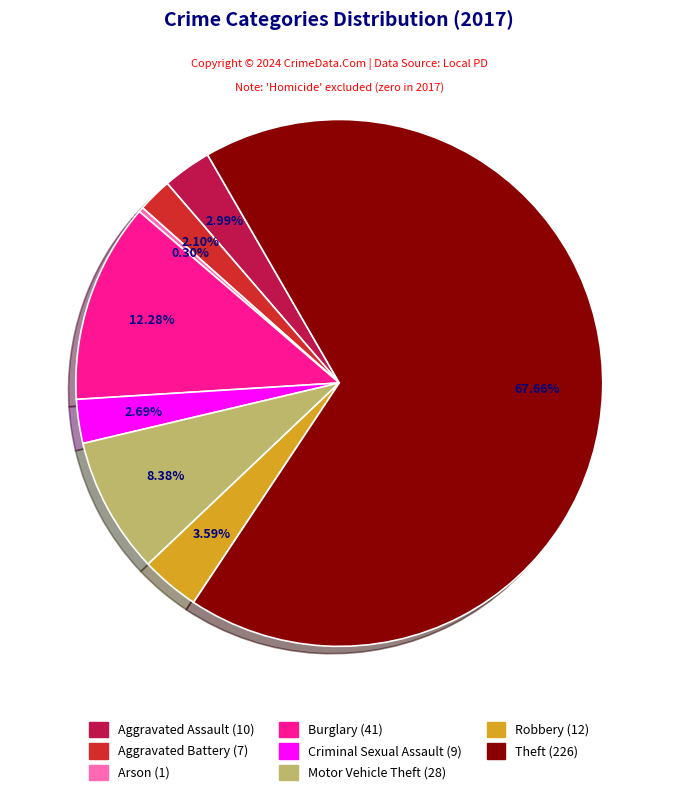

Count the number of slices in the pie.

8